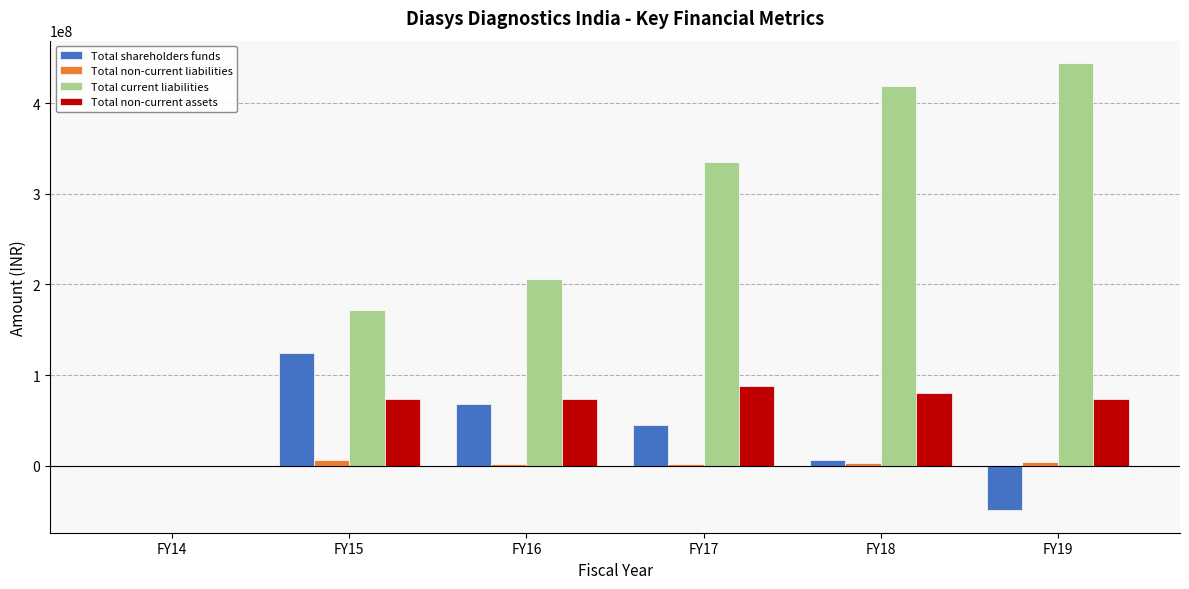

Which series has the largest total across all categories?

Total current liabilities